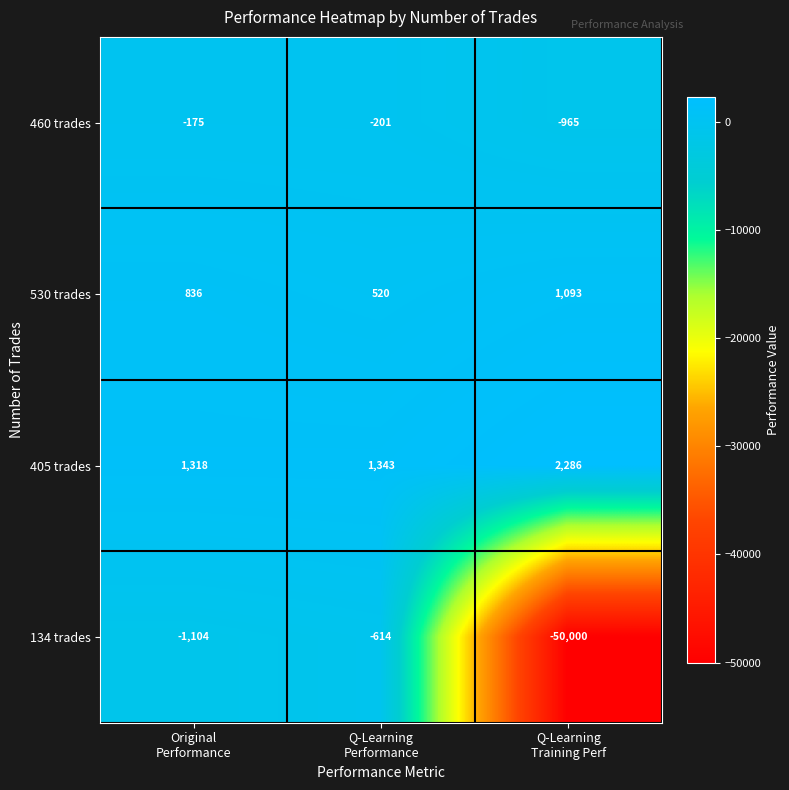

What is the sum of all 530 trades values?

2449